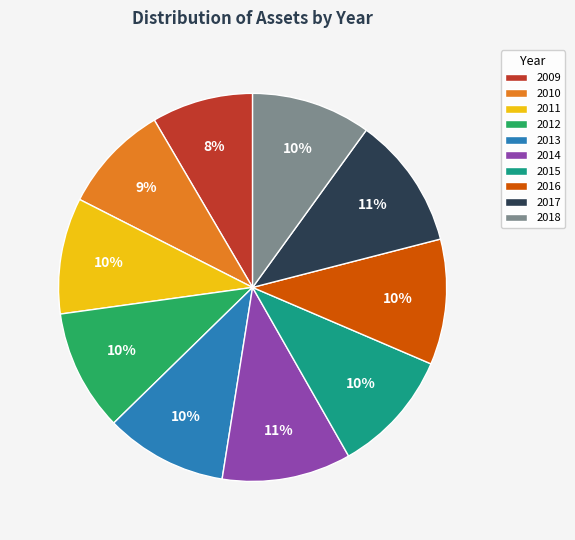

Is it true that 2013 is 22% of the pie?

False